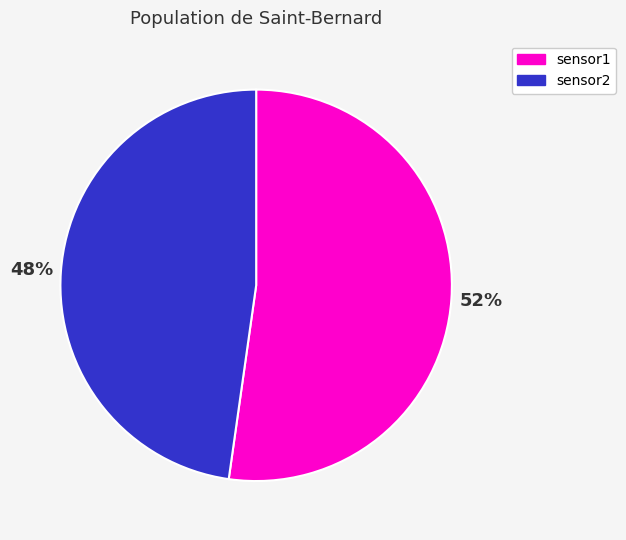

How many segments does this pie chart have?

2